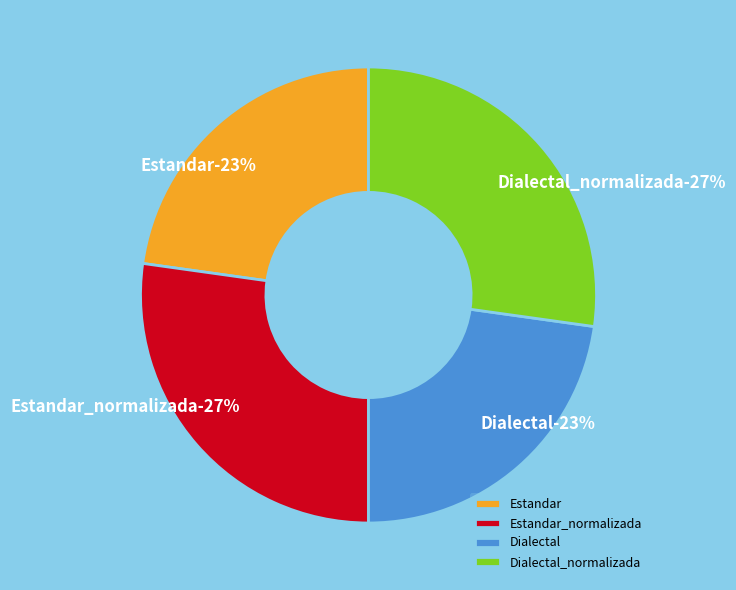

How much of the chart is everything except Dialectal_normalizada?

72.8%